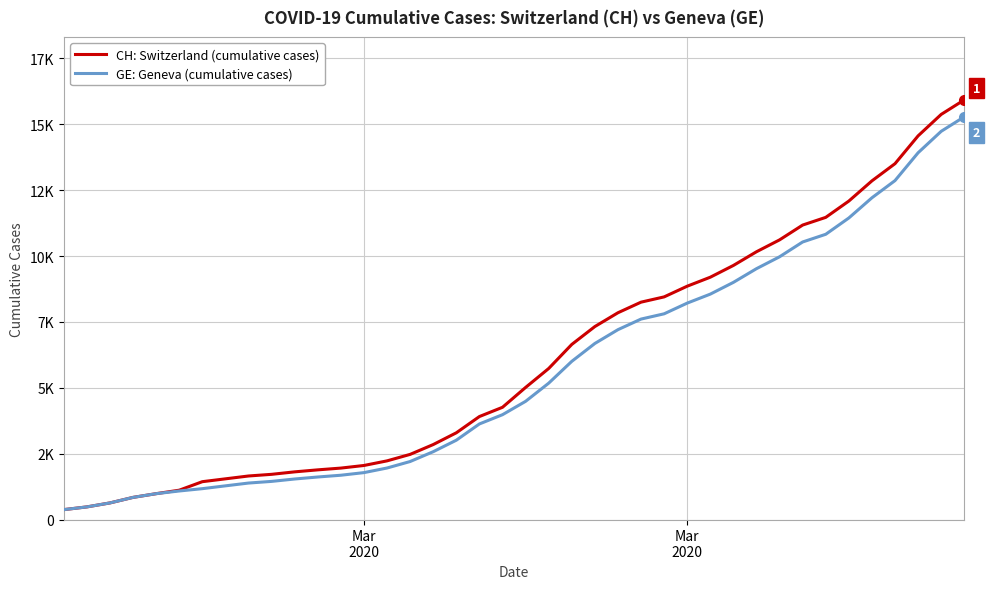

What is the difference between the second highest and second lowest values in the GE: Geneva (cumulative cases) series?

14254